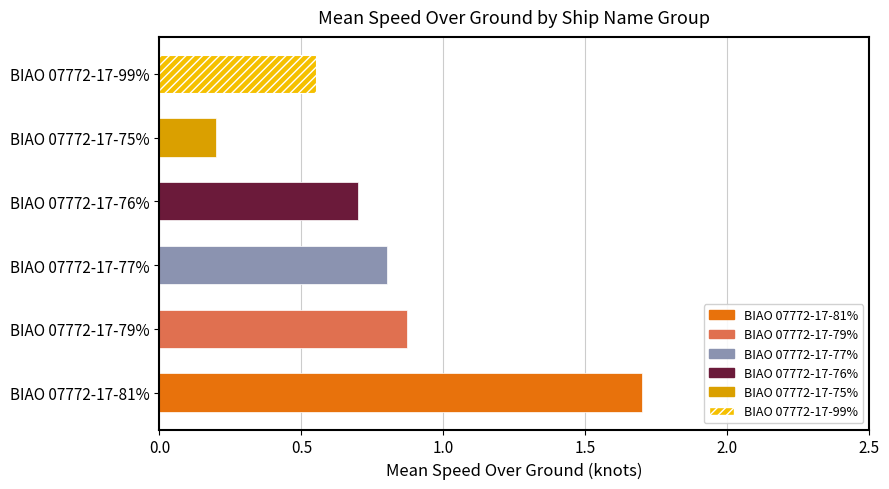

Is it true that the value at BIAO 07772-17-79% is 0.1?

False